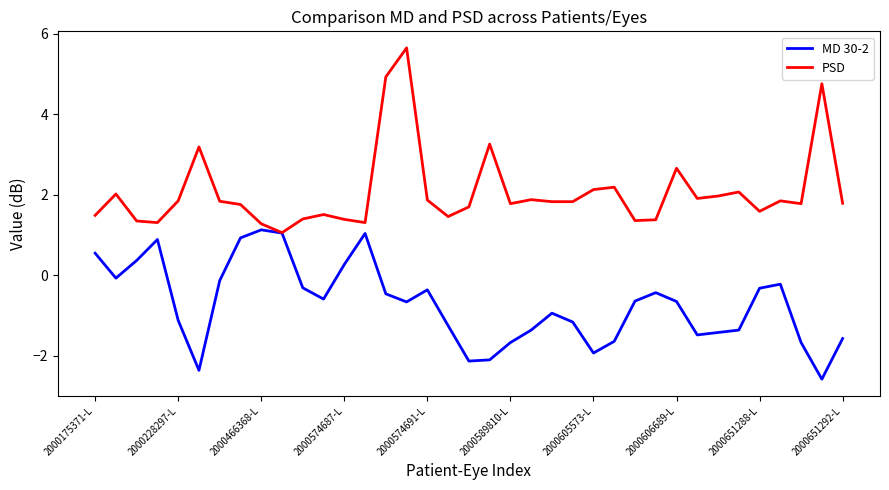

What is the highest value of the PSD series?

5.7